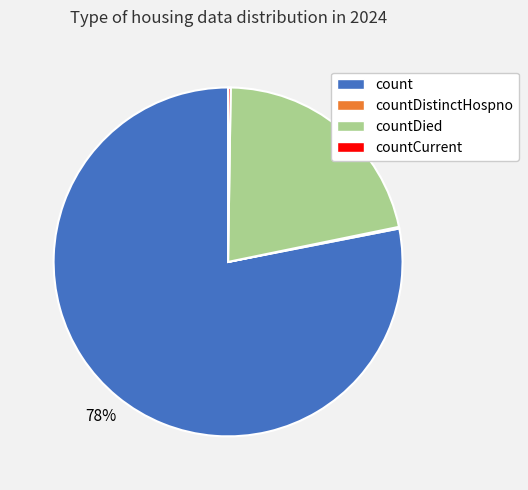

Does any single category account for the majority?

Yes